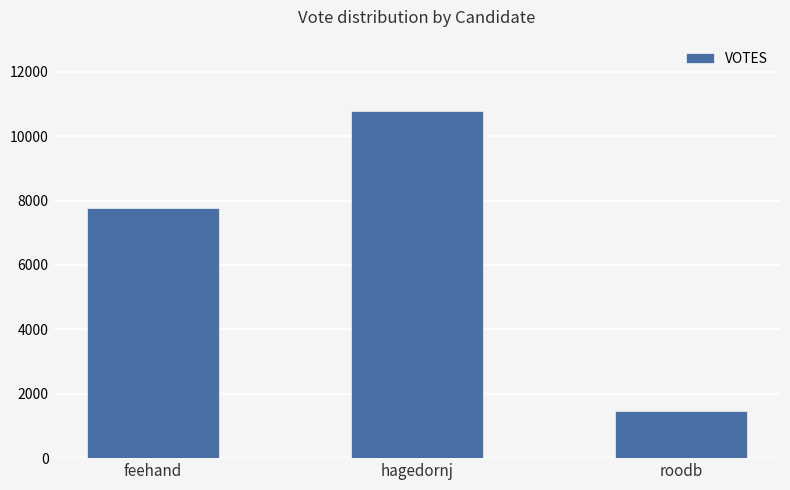

Reading left to right, transcribe all the data shown in this chart.

feehand=7784	hagedornj=10777	roodb=1458